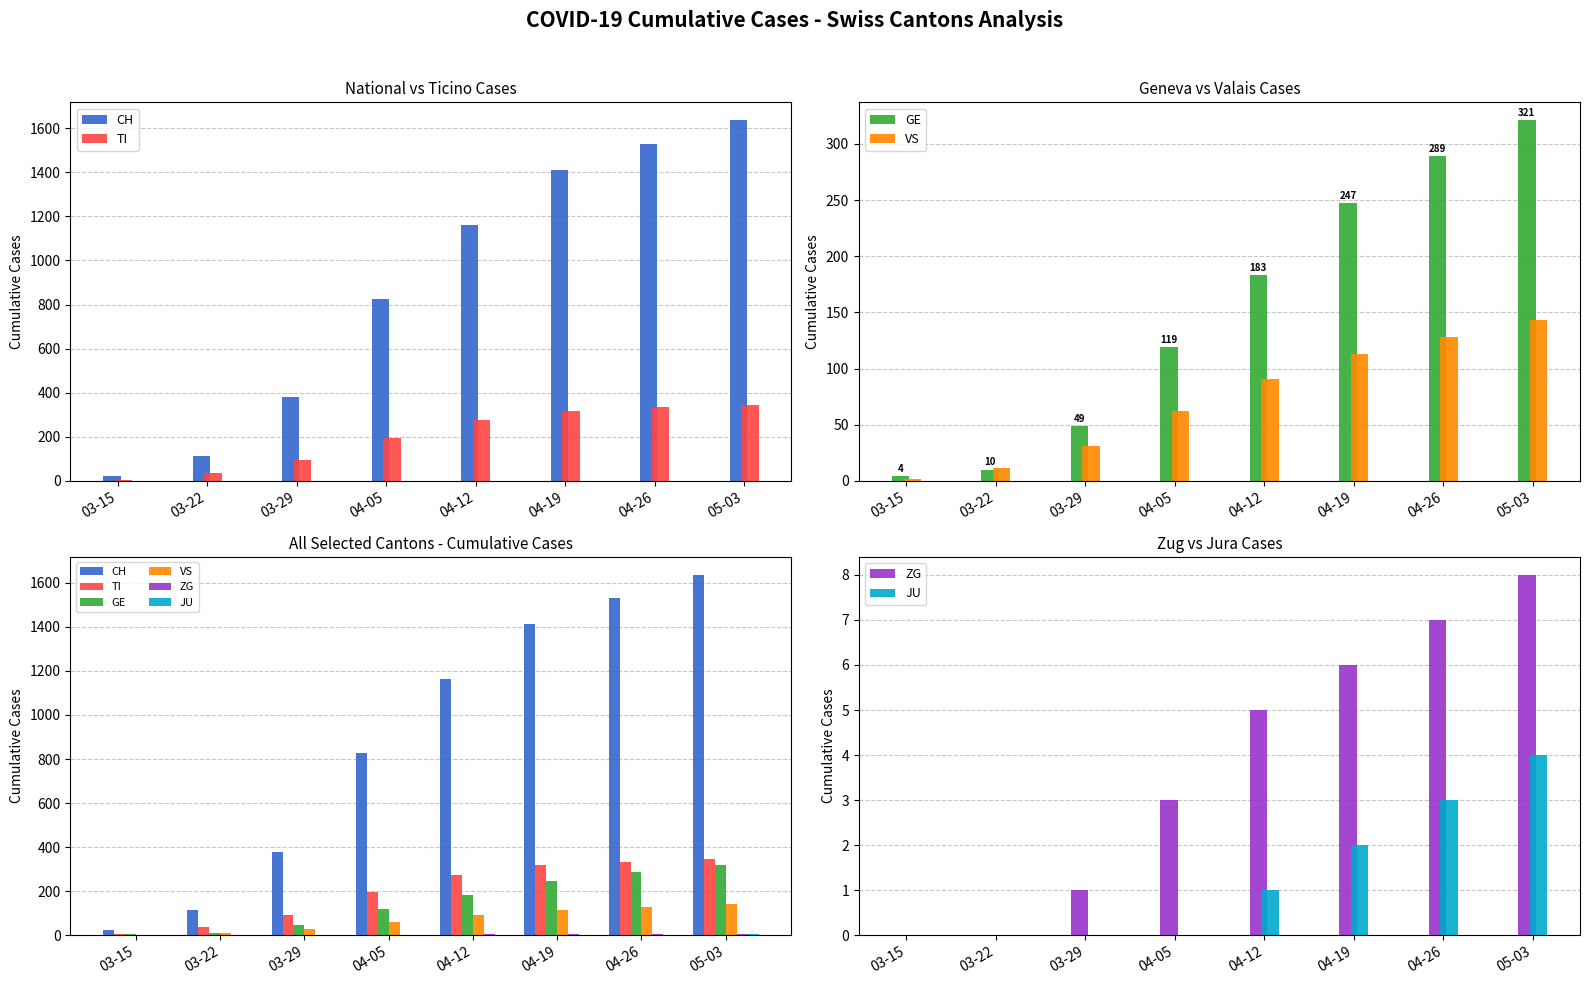

What is the difference between the maximum and minimum values in the ZG series?

8